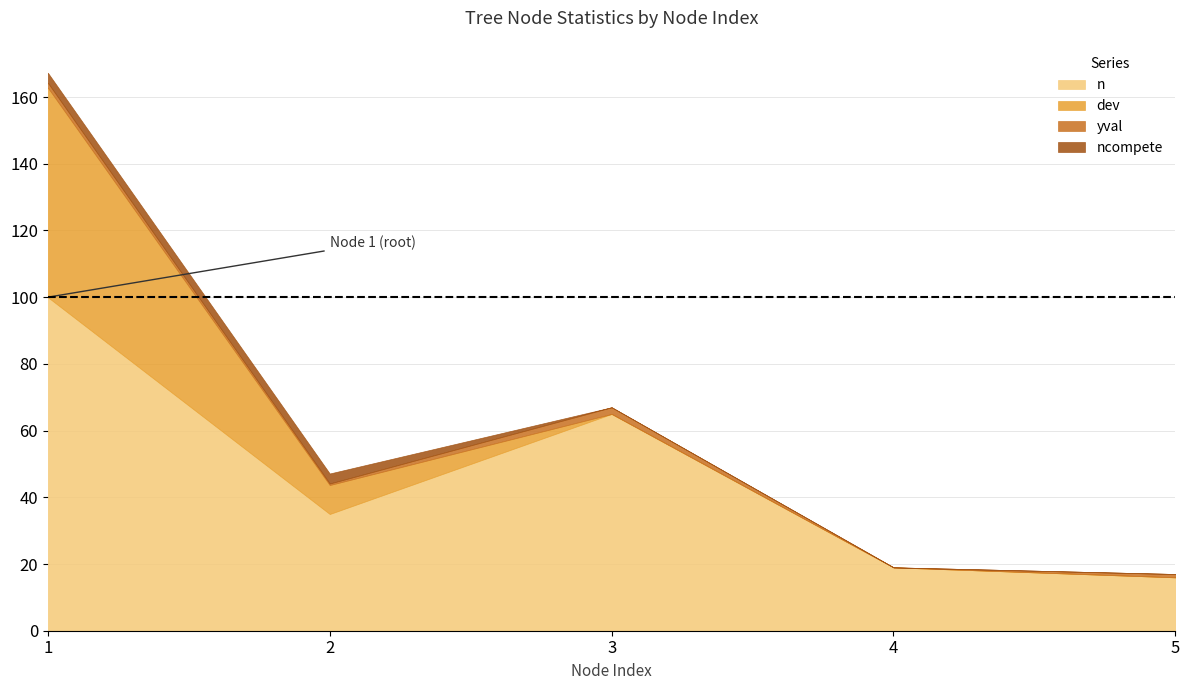

True or false: dev and ncompete cross at least once.

False